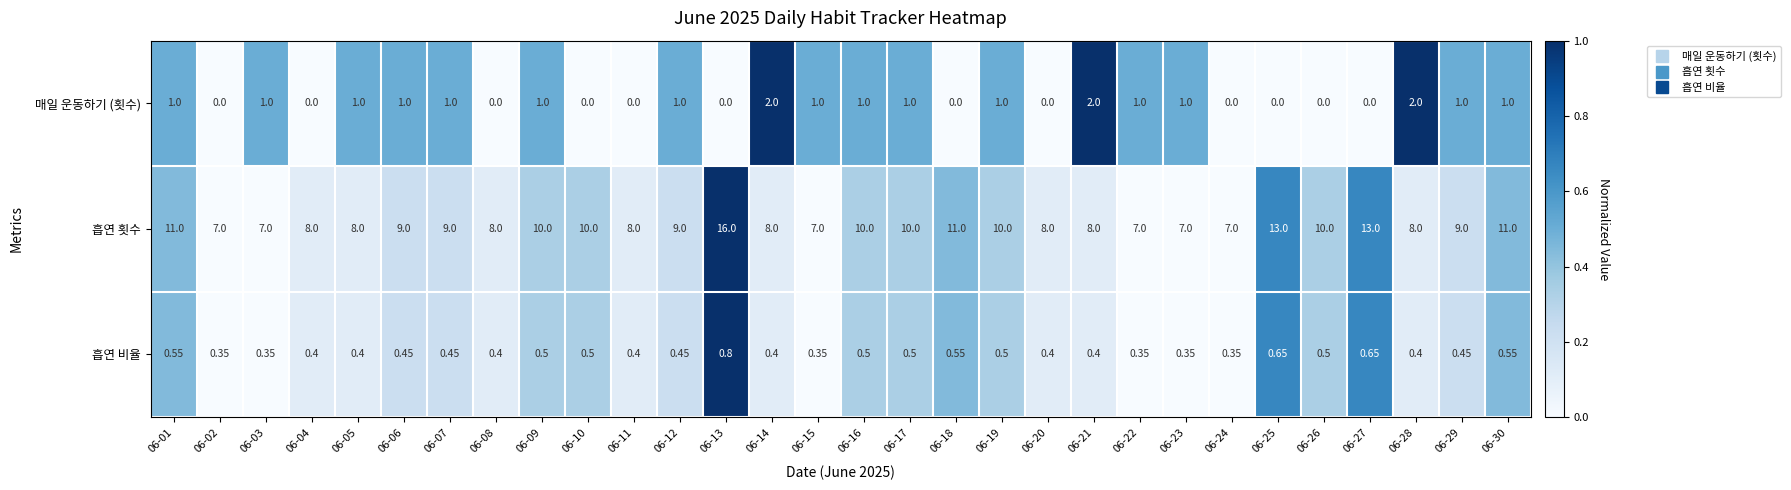

List the series in order of their peak value, highest first.

흡연 횟수, 매일 운동하기 (횟수), 흡연 비율